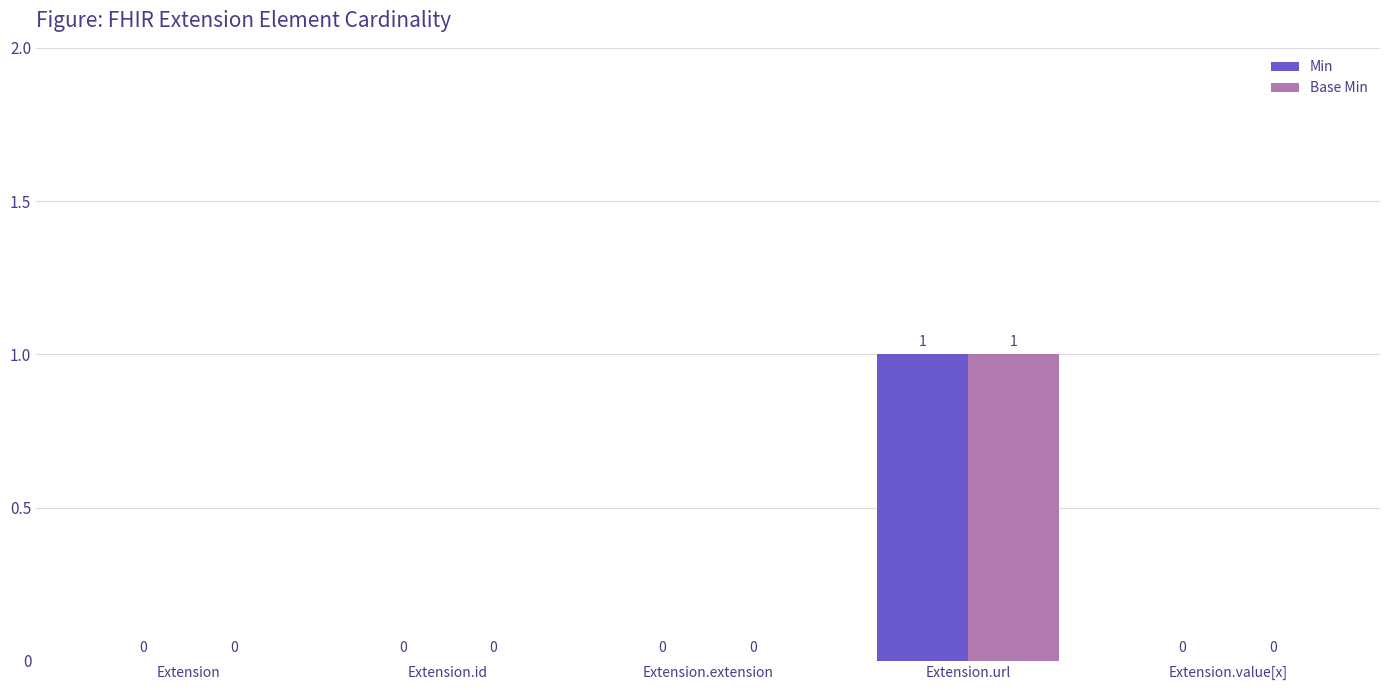

At which category is the sum across all series the highest?

Extension.url